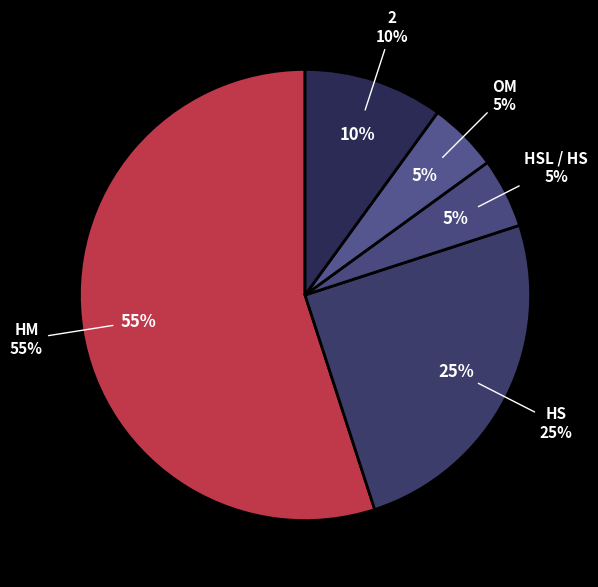

Is it true that OM is 5% of the pie?

True